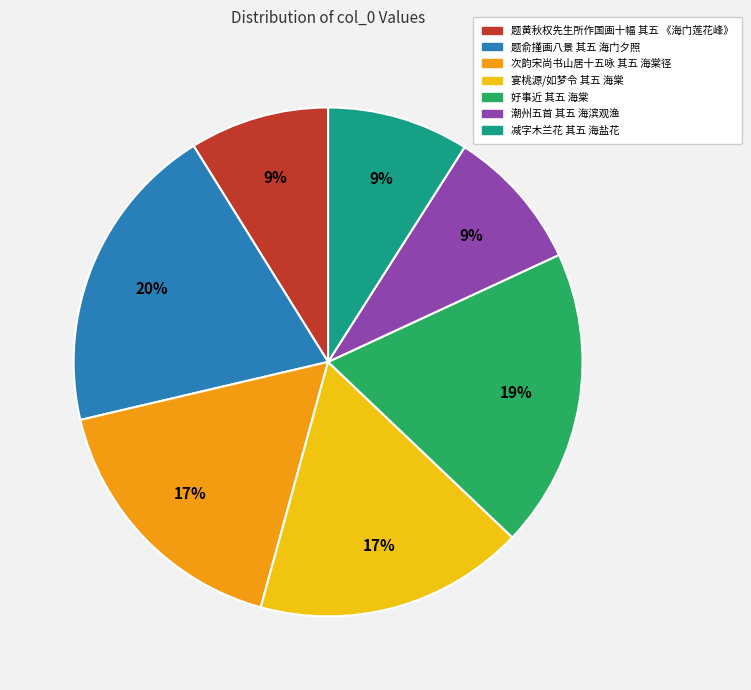

Approximately how many times larger is the value at 题黄秋权先生所作国画十幅 其五 《海门莲花峰》 compared to 好事近 其五 海棠?

0.5